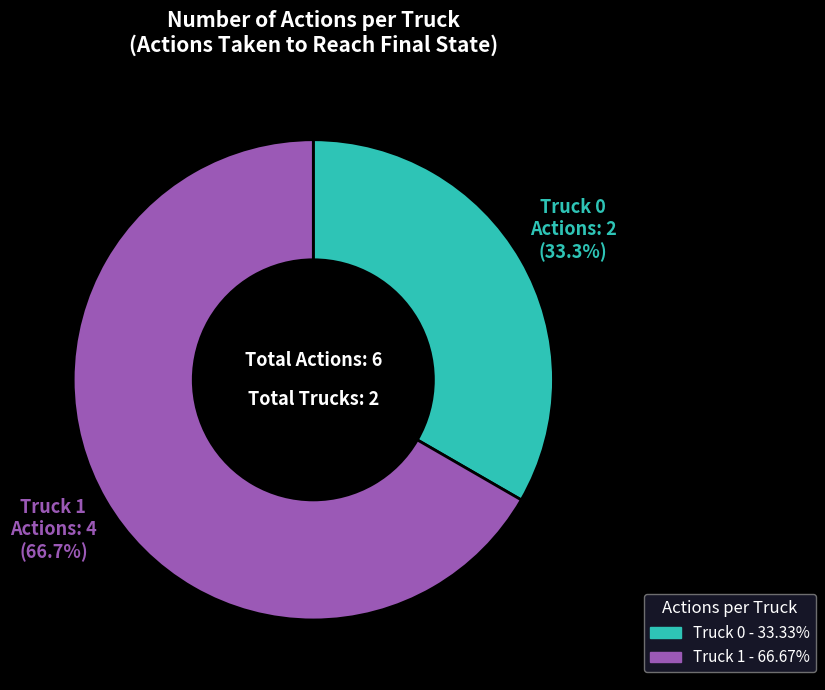

Rank the categories by value from highest to lowest.

Truck 1, Truck 0